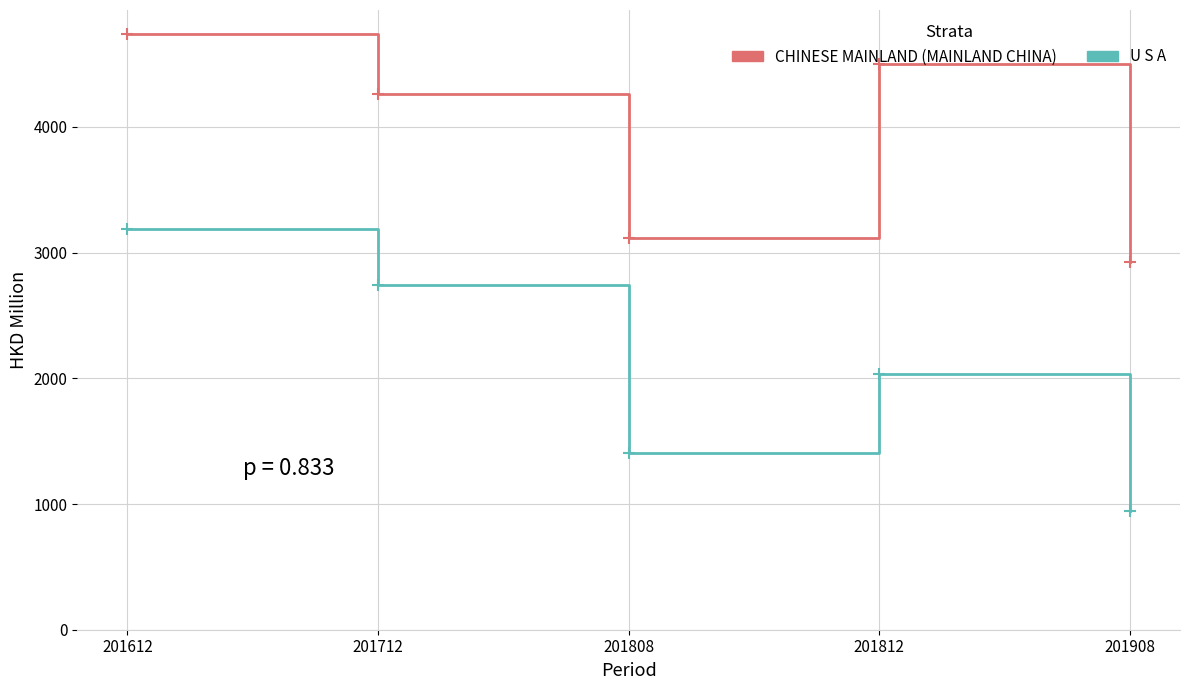

How many values in the CHINESE MAINLAND (MAINLAND CHINA) series exceed 4260?

3